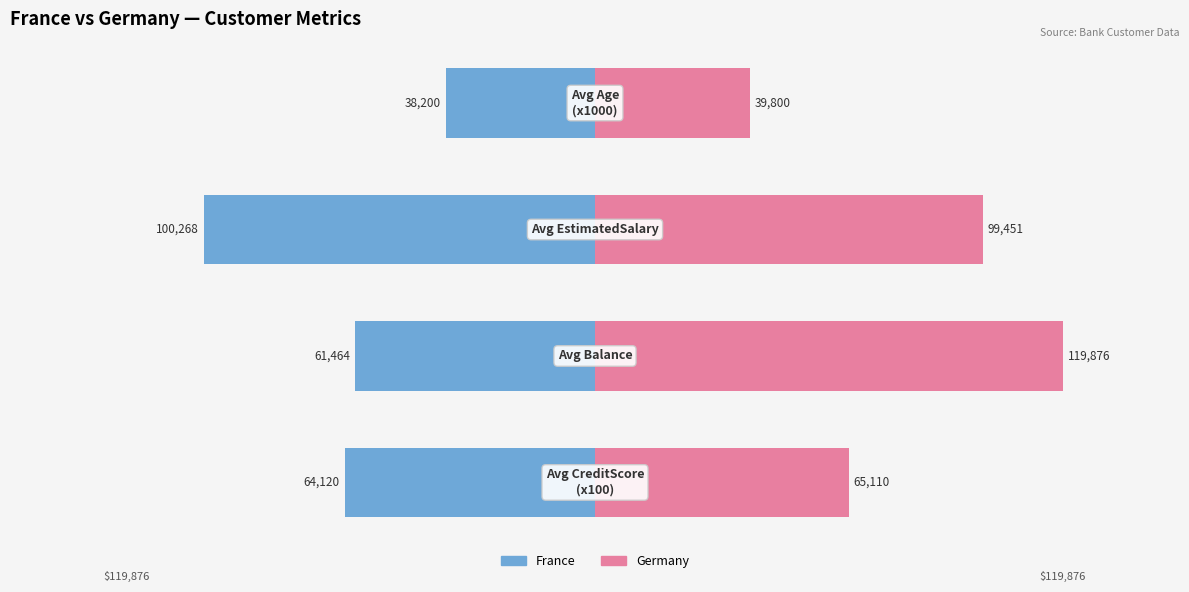

Rank the series at 3 from highest to lowest value.

Germany, France